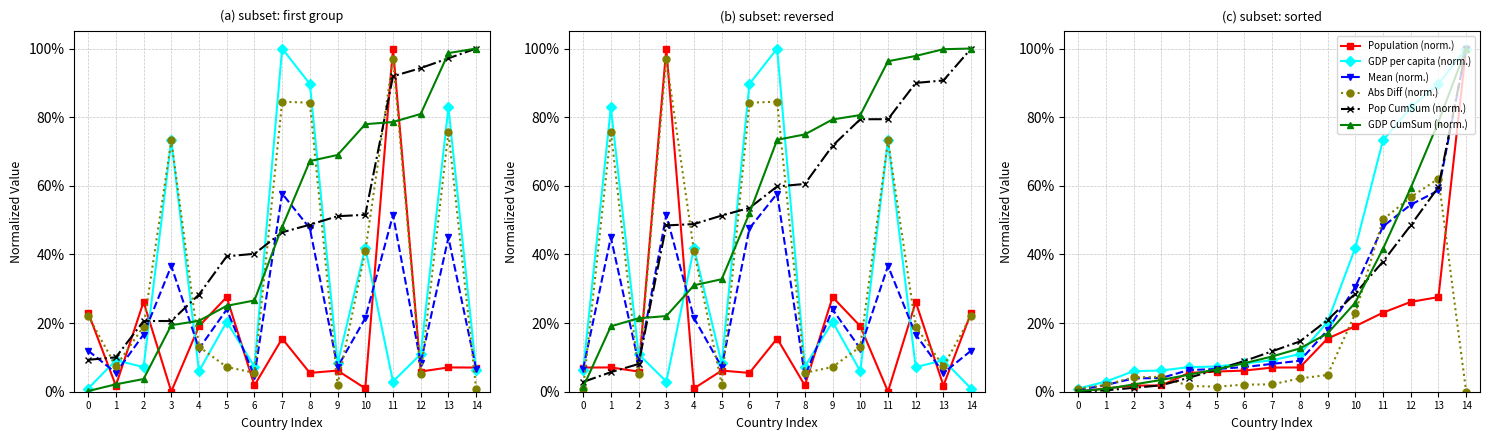

True or false: Mean (norm.) has more than 2 points higher than both neighbors.

False